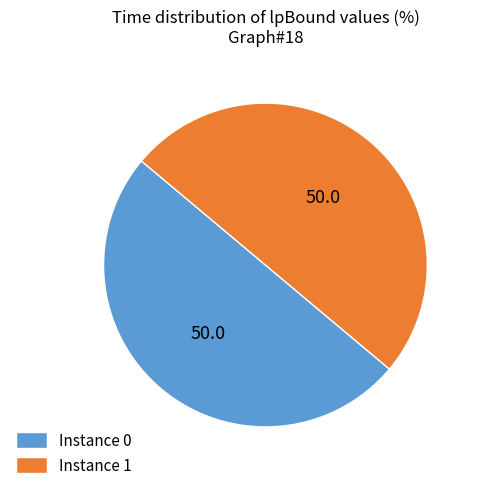

Combined, do Instance 1 and Instance 0 account for over 50%?

Yes